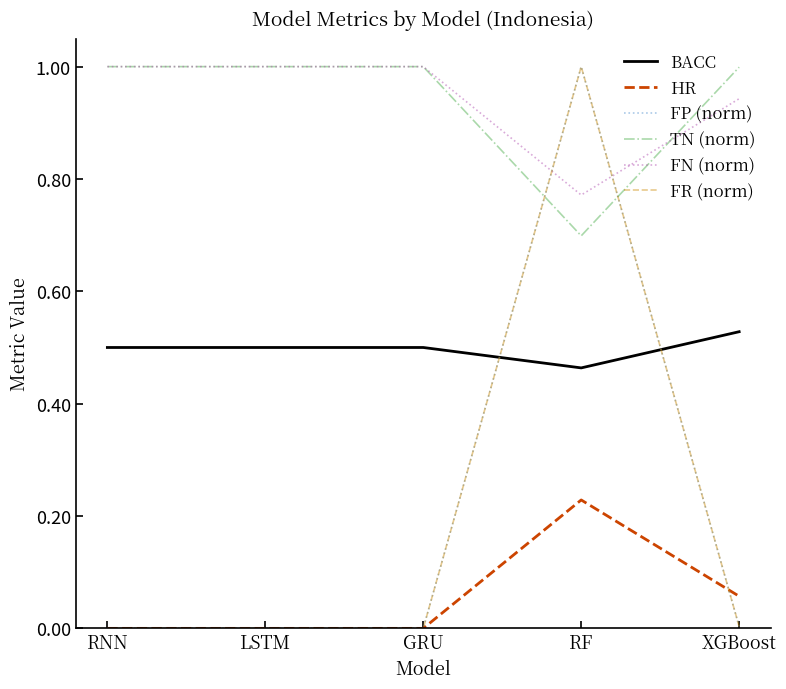

What is the average value of the FN (norm) series?

0.9